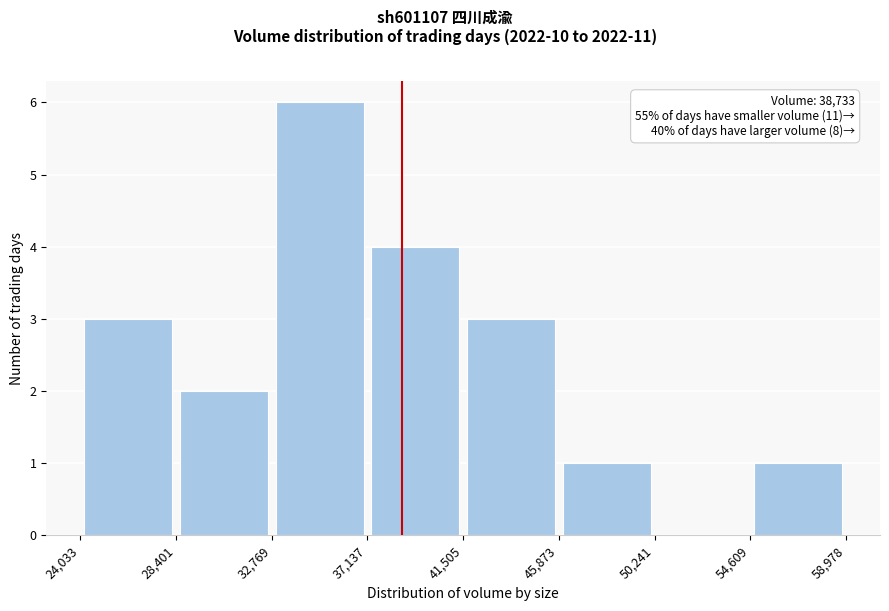

Over which range of the x-axis is the bar tallest?

32,769 to 37,137